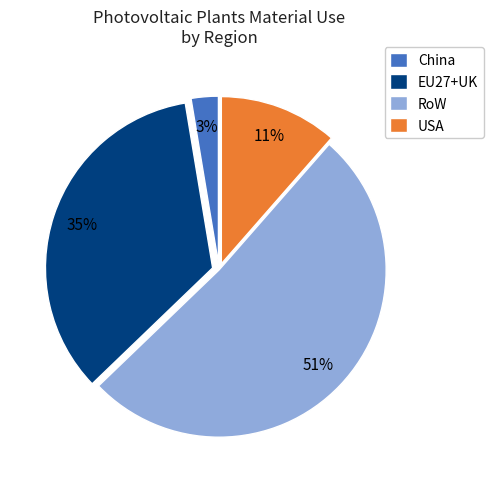

Which has a higher value, USA or RoW?

RoW